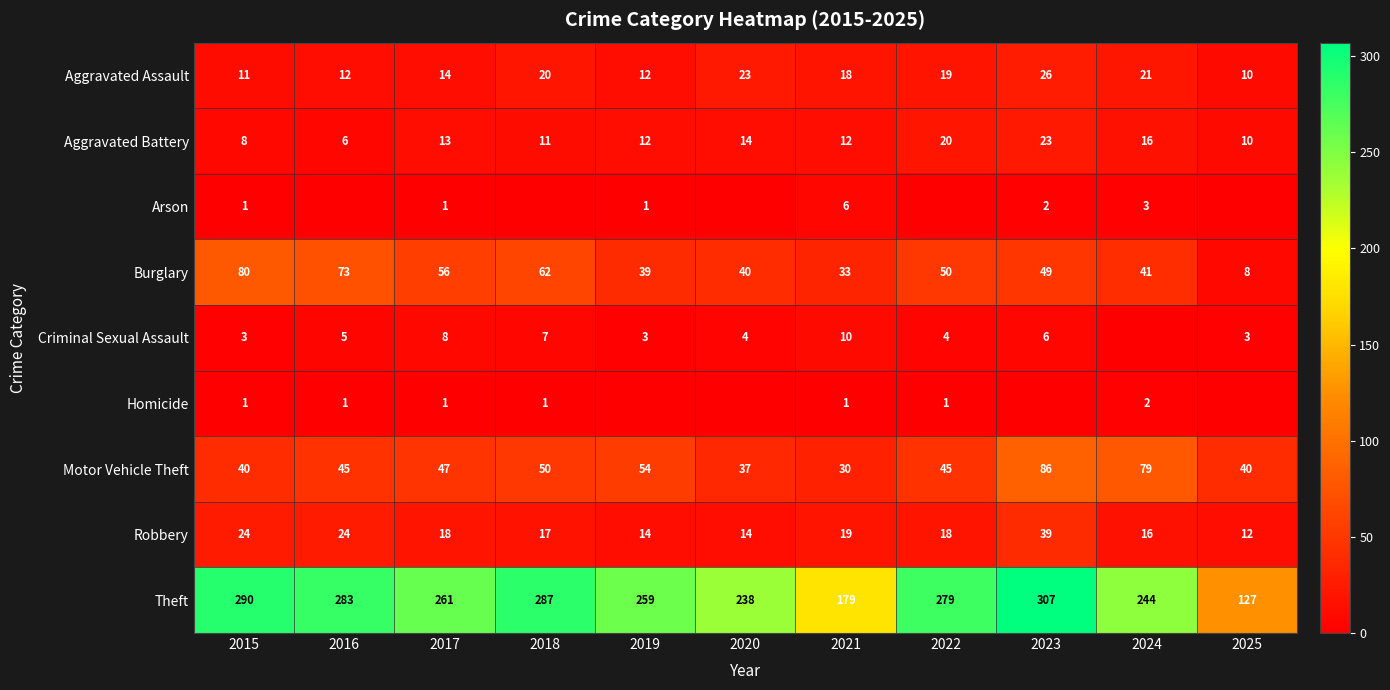

True or false: Aggravated Assault has a value of 26 at 2023.

True